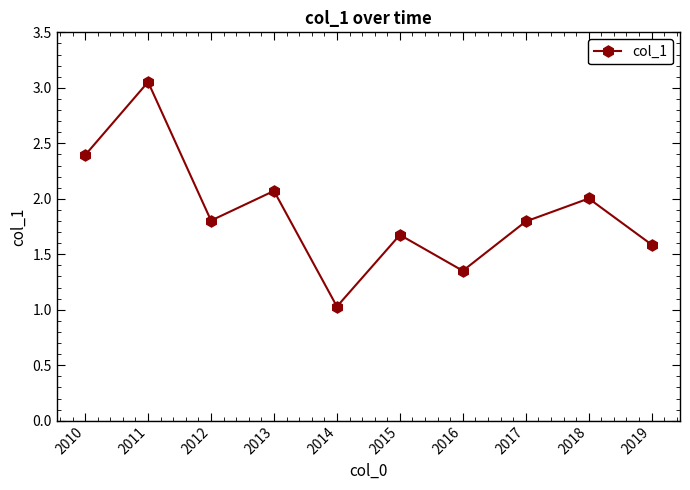

What value does the data have at 2018?

2.0